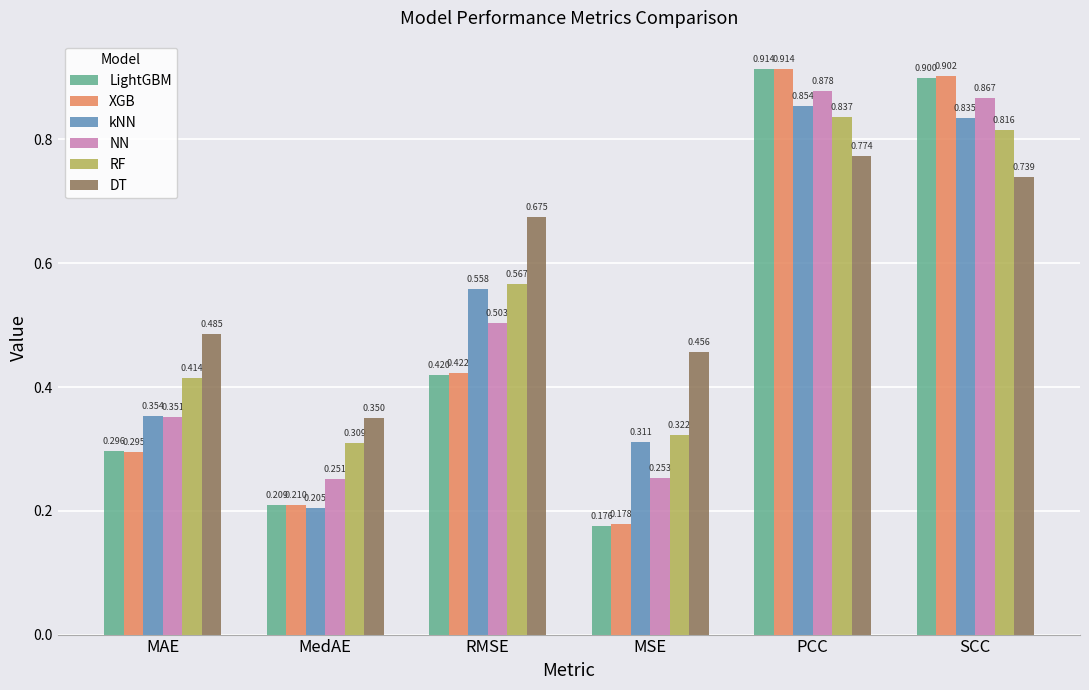

Between PCC and SCC, which series saw the biggest shift?

DT